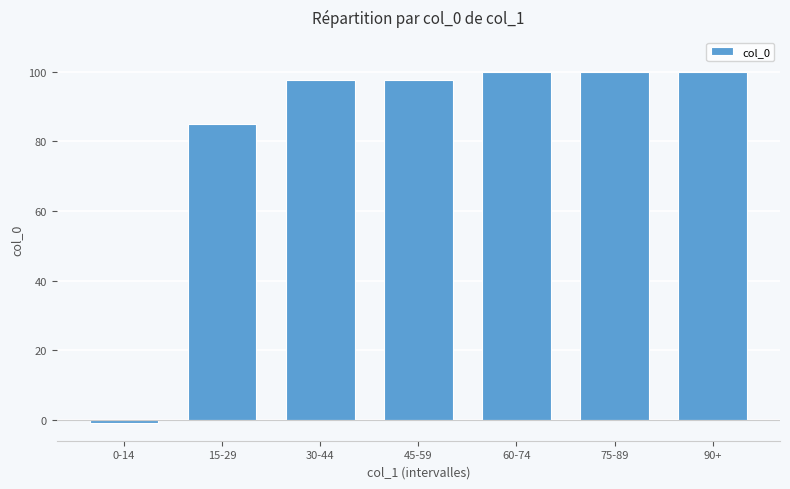

At which label is the value closest to 49?

15-29